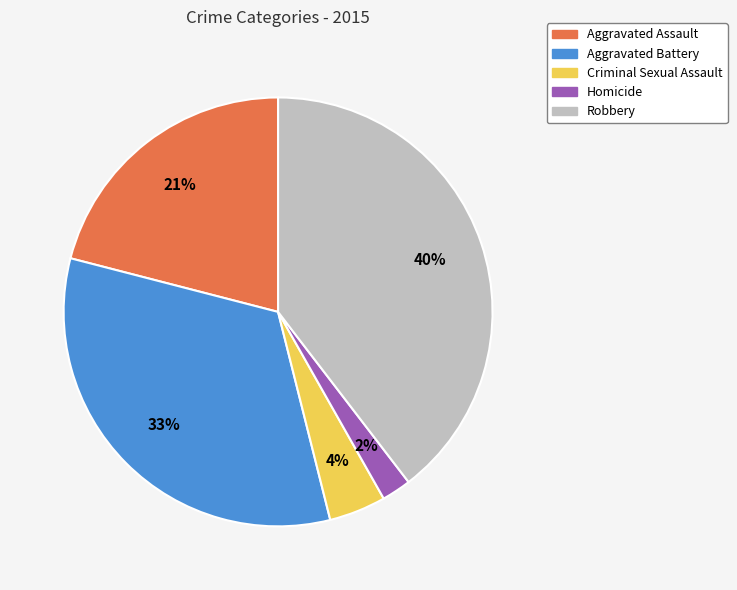

The Aggravated Battery slice represents 20% of the pie. True or false?

False